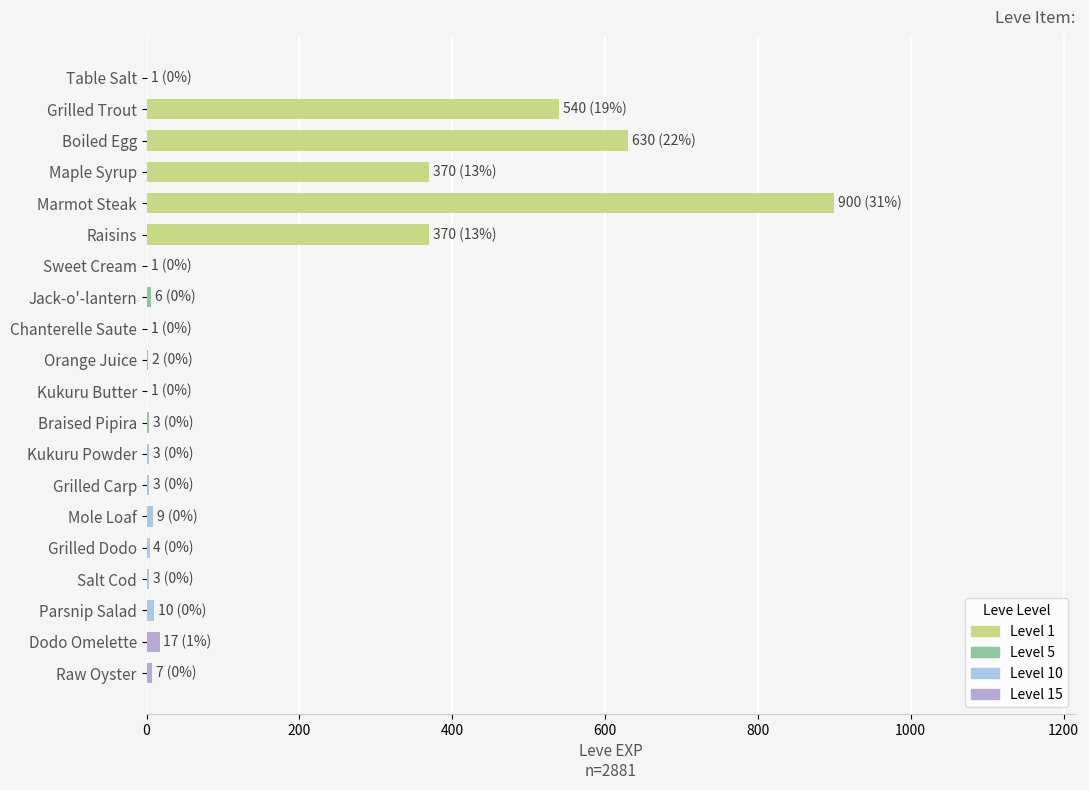

Which has a higher value, Grilled Dodo or Boiled Egg?

Boiled Egg